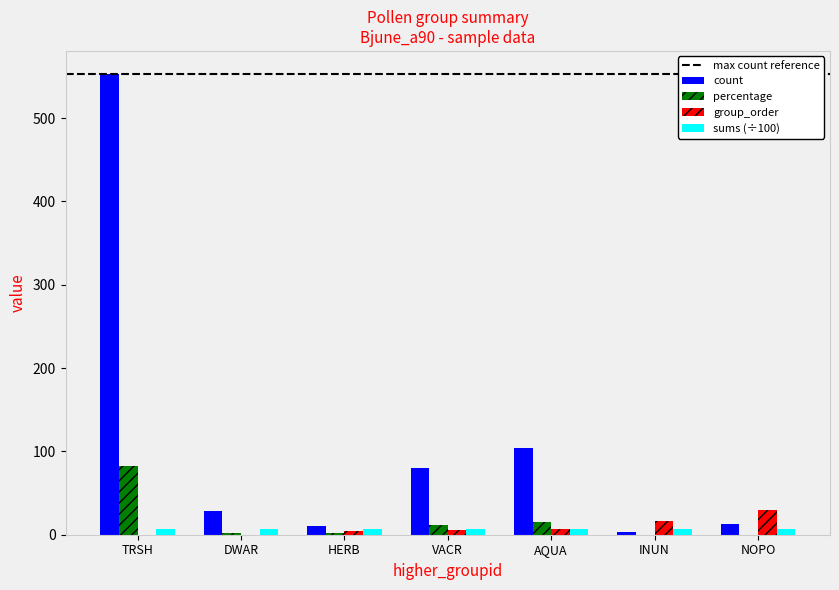

Does the chart contain stacked bars?

No